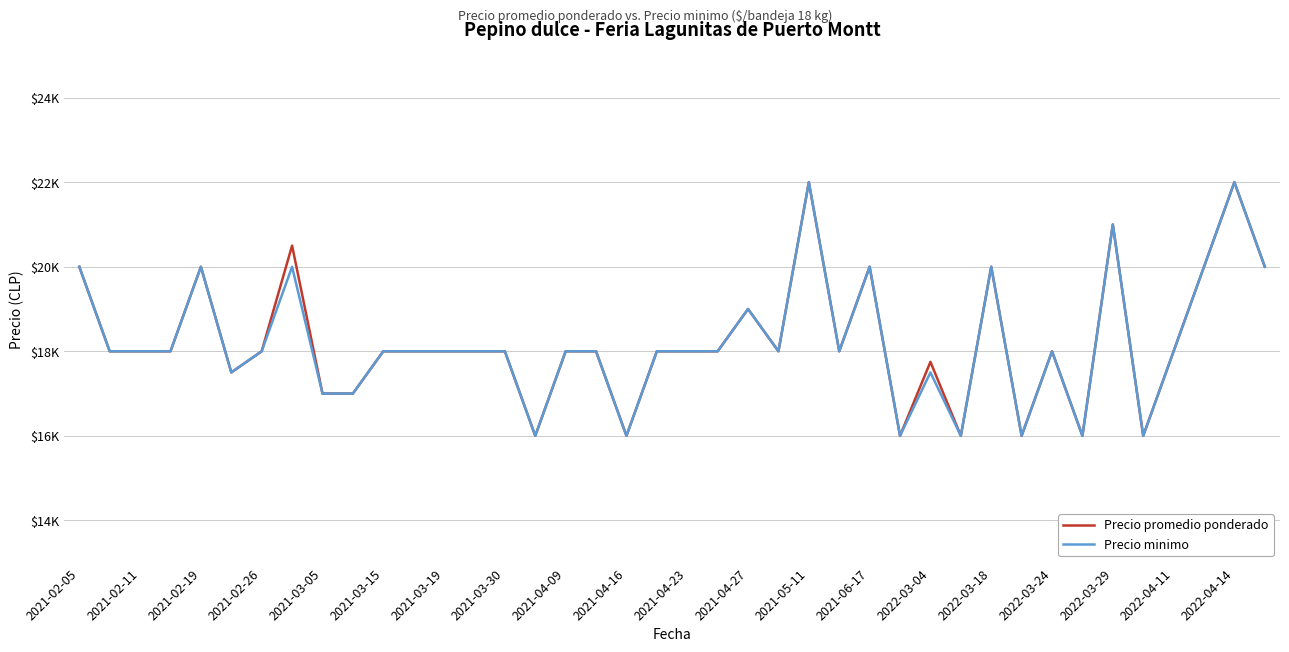

What are all the series names shown in the legend?

Precio promedio ponderado, Precio minimo